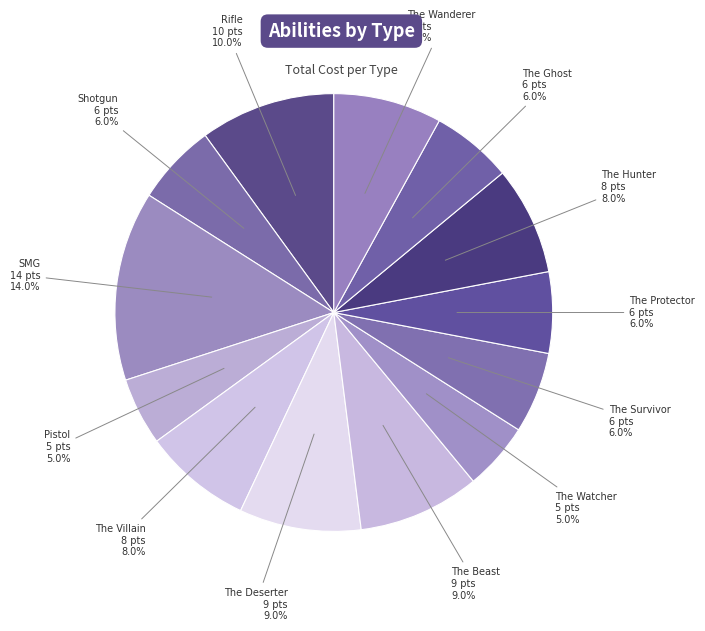

How many segments does this pie chart have?

13